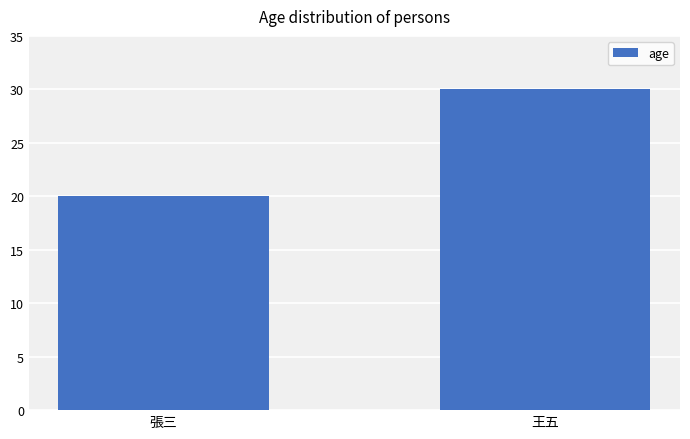

Rank the categories by value from highest to lowest.

王五, 張三